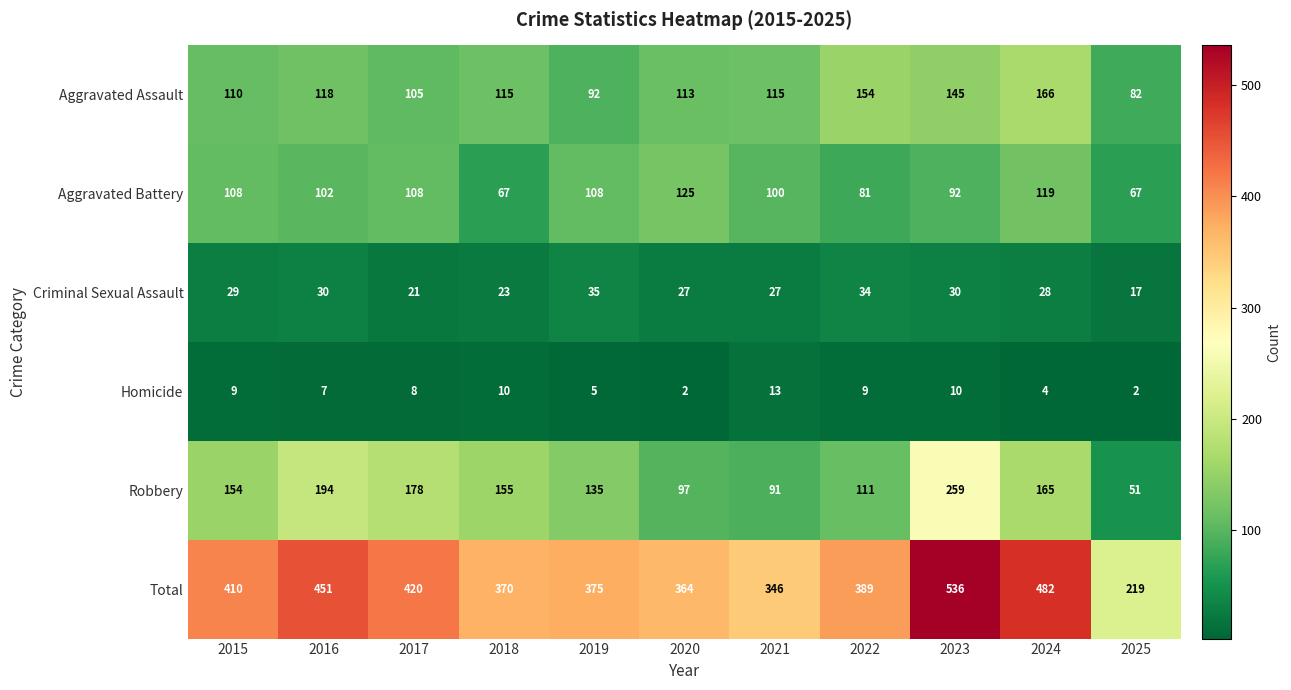

At which label does Robbery reach its peak?

2023